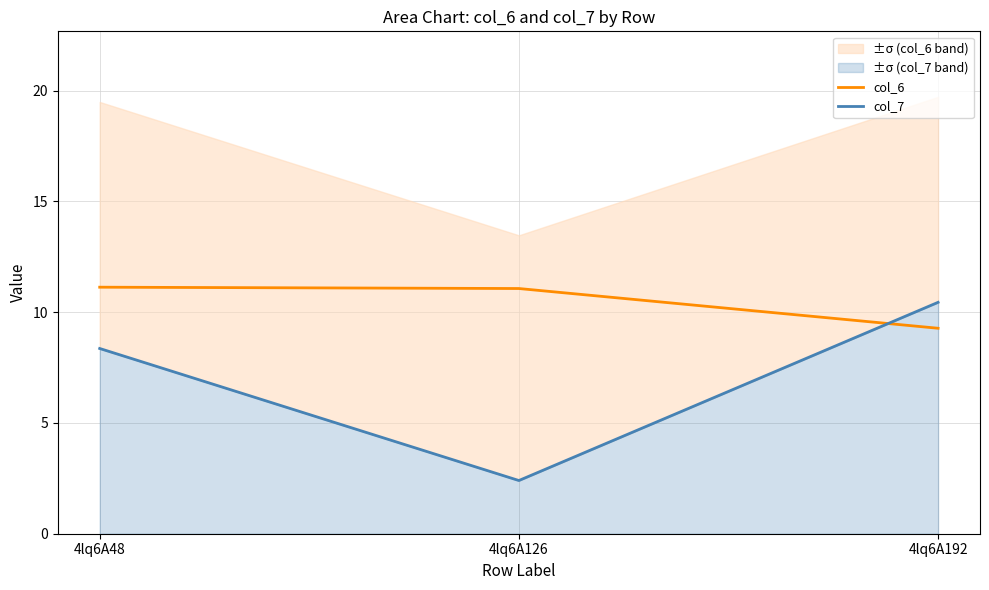

The col_7 series shows 2.4 at 4lq6A126. True or false?

True